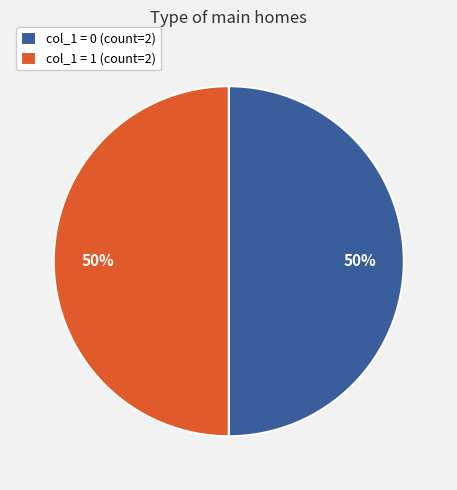

To the nearest percent, what percentage of the pie is col_1 = 0 (count=2)?

50%